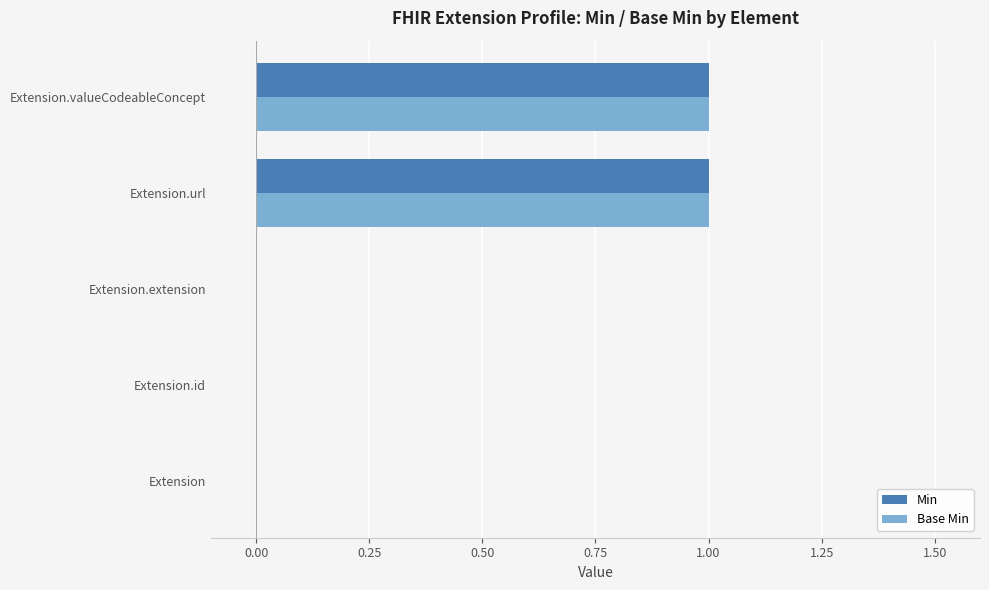

Is the value of Base Min at Extension.url greater than the value of Min at Extension.id?

Yes